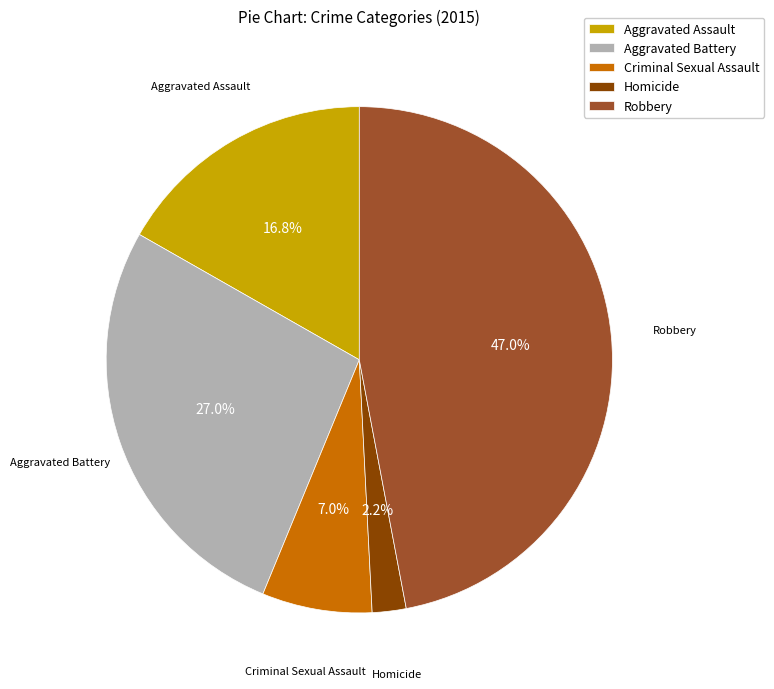

To the nearest percent, what portion does Aggravated Battery represent?

27%